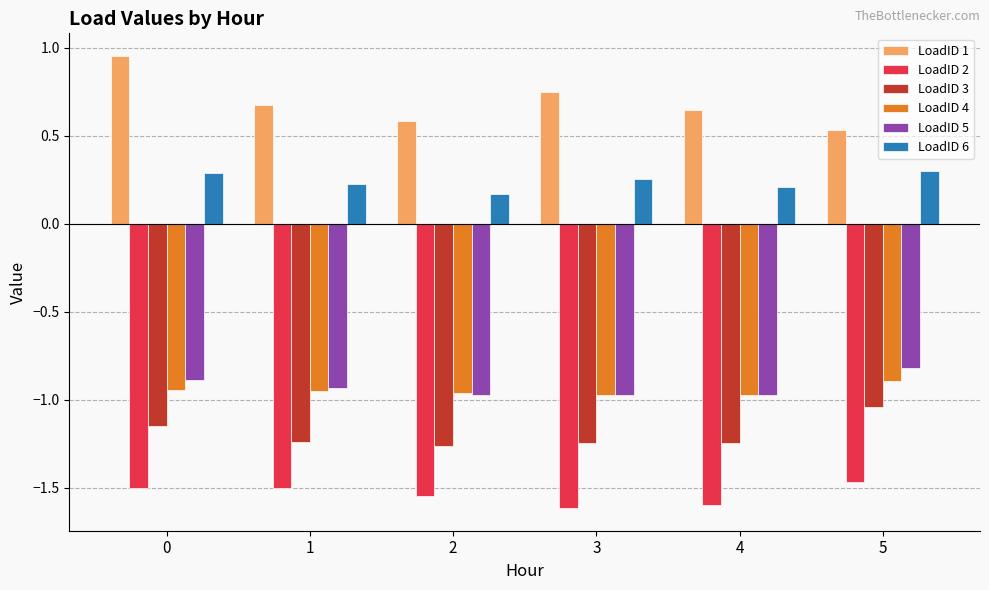

What is the difference between the maximum and minimum values in the LoadID 6 series?

0.1